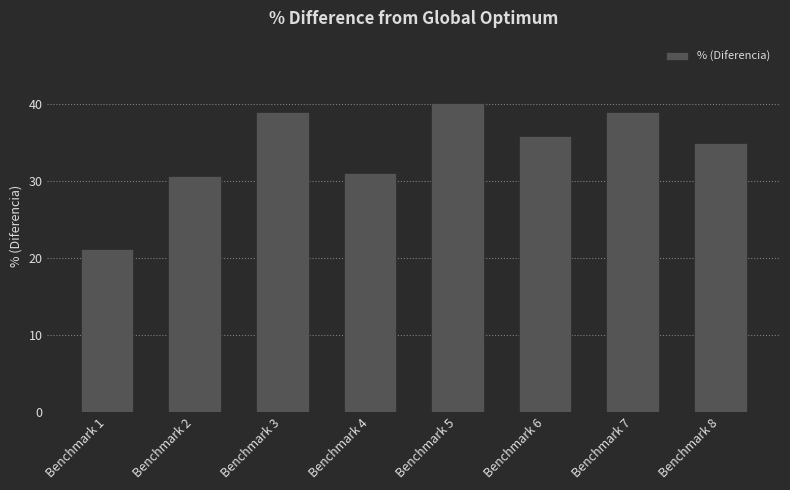

What is the ratio of the value at Benchmark 5 to the value at Benchmark 3?

1.0